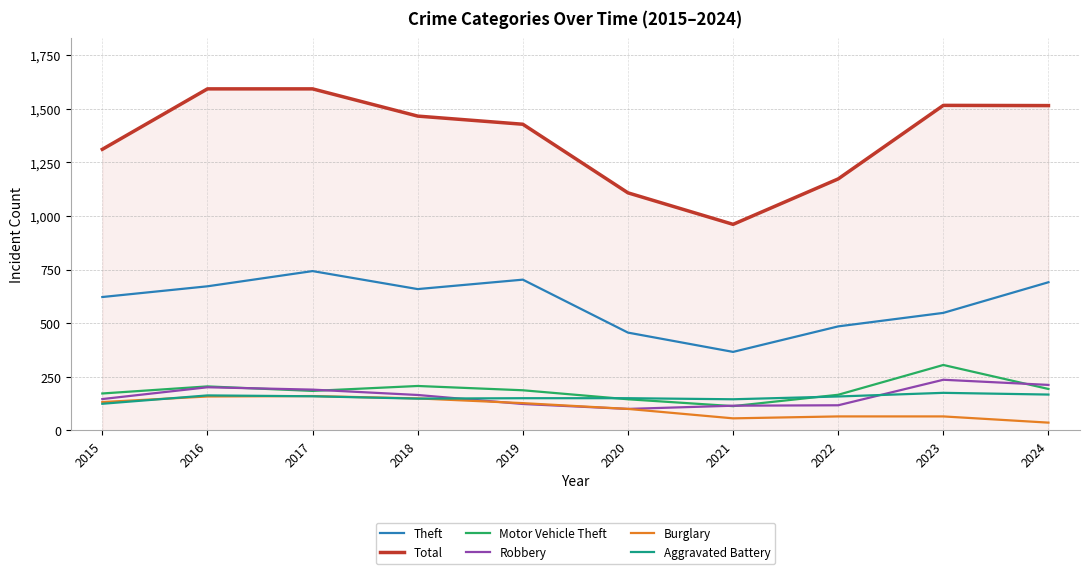

True or false: Theft and Aggravated Battery cross at least once.

False